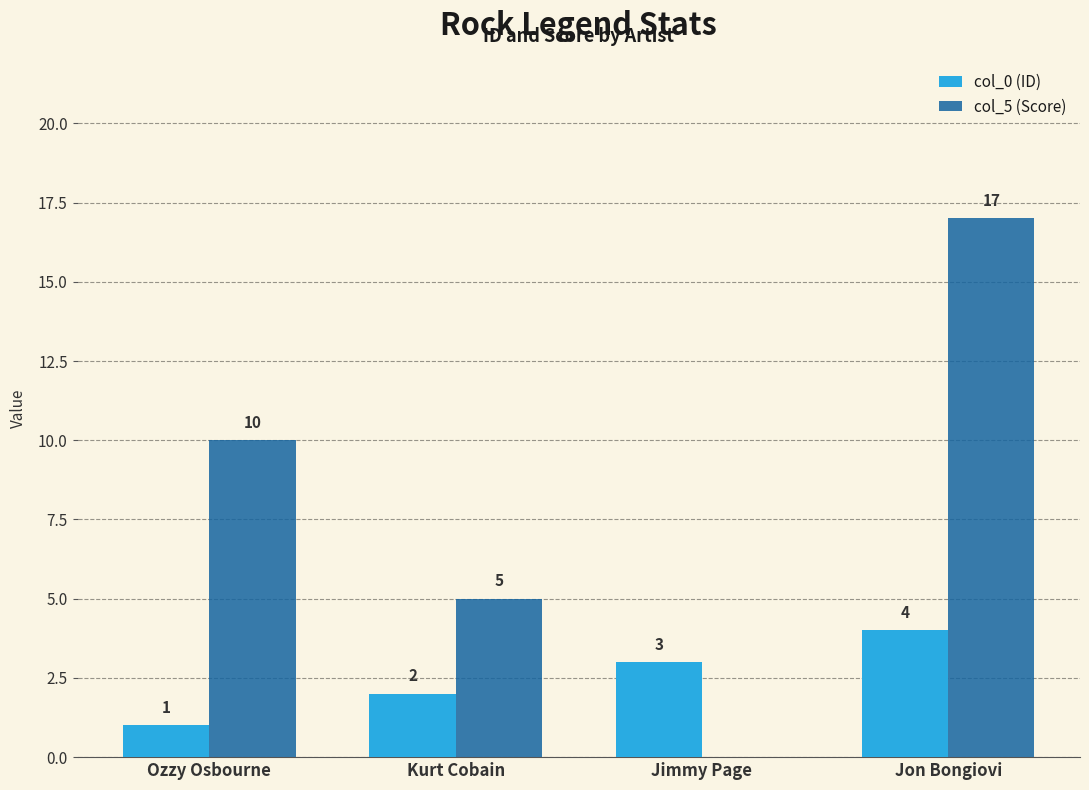

Which label corresponds to the largest value in the chart?

Jon Bongiovi